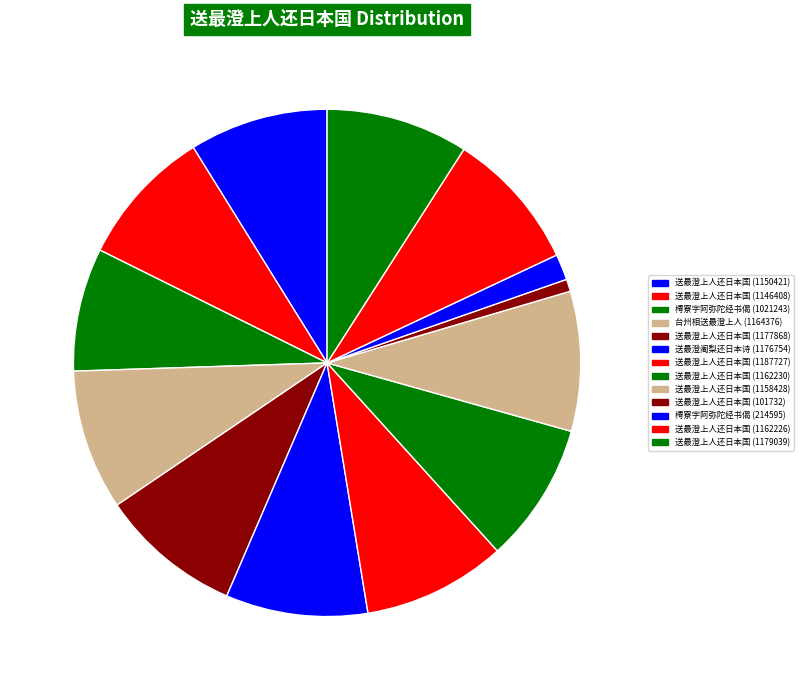

Does any single category account for the majority?

No